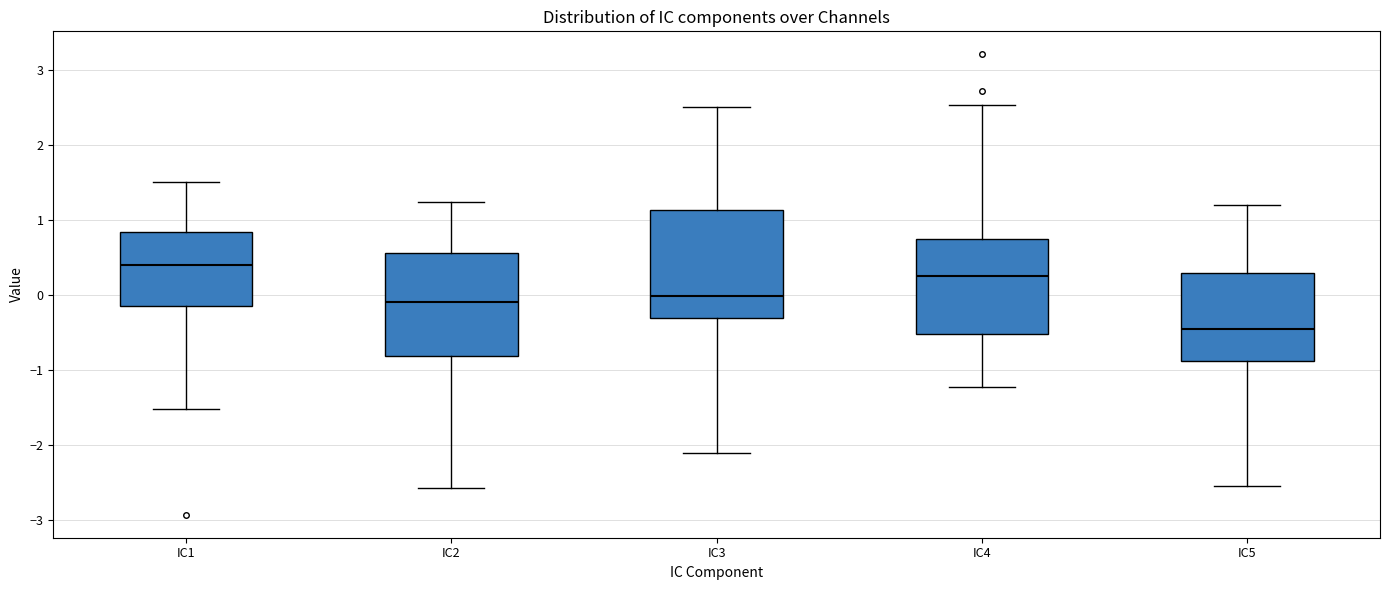

Which box has the highest median line?

IC1